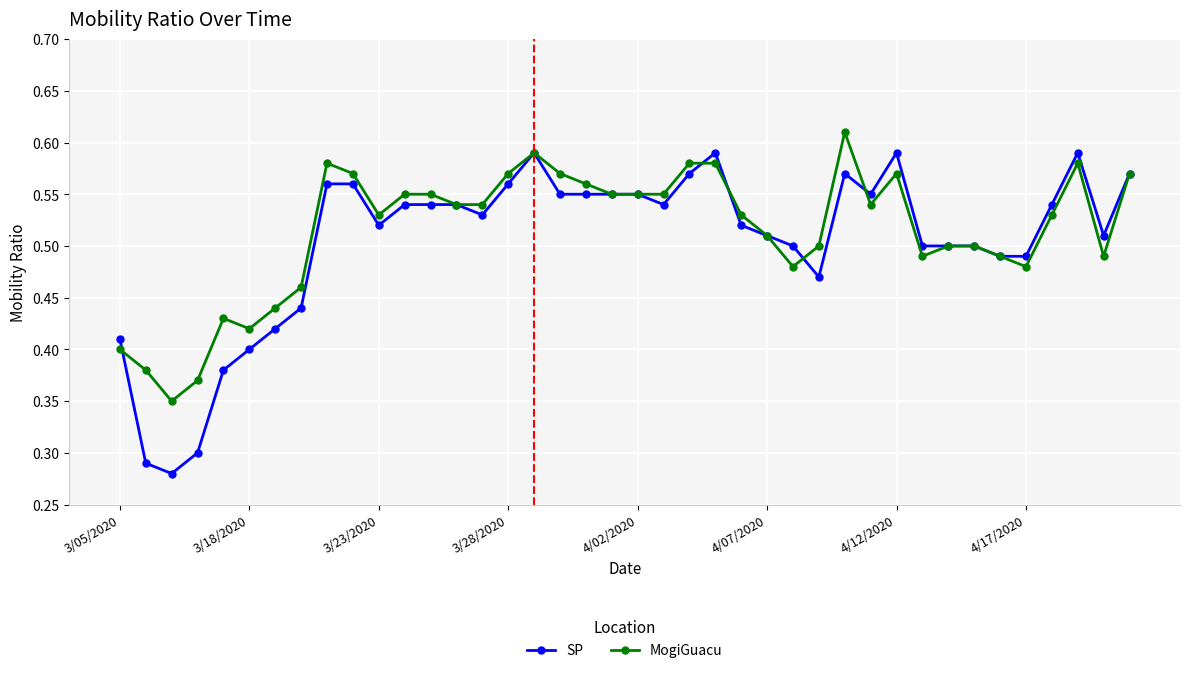

At how many categories does at least one series exceed 0?

40